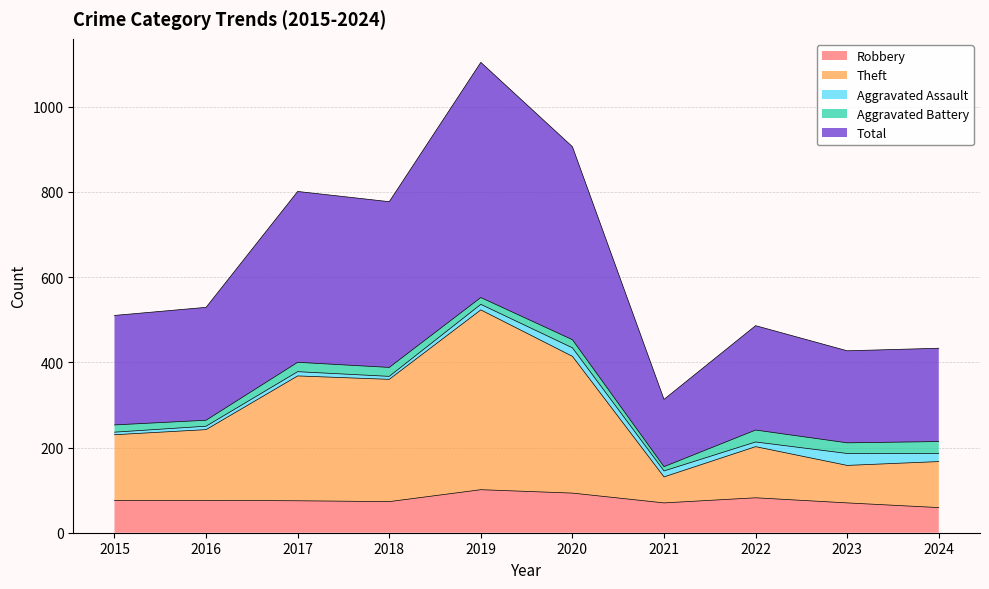

What is the lowest value of the Robbery series?

59